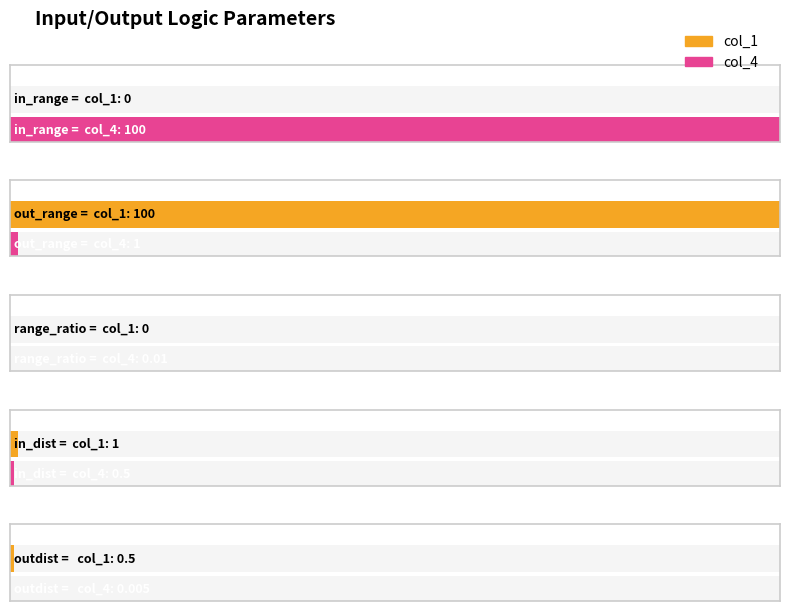

What is the spread (max minus min) of values at outdist = ?

0.5